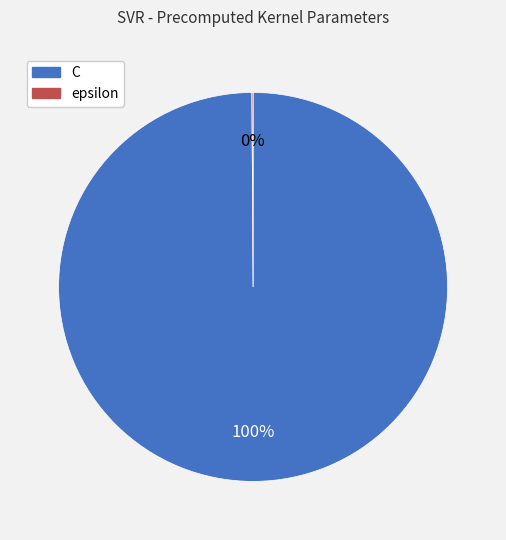

To the nearest percent, what is the difference between the largest and smallest slice percentages?

100%